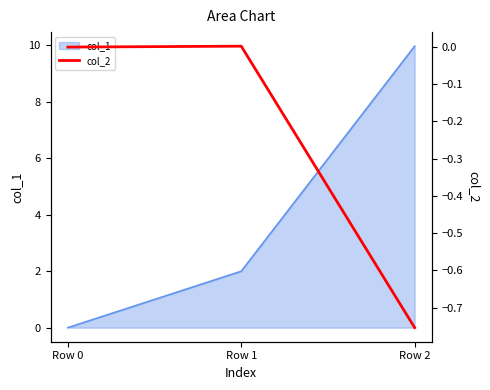

List the labels in order of col_1 value, largest first.

Row 2, Row 1, Row 0